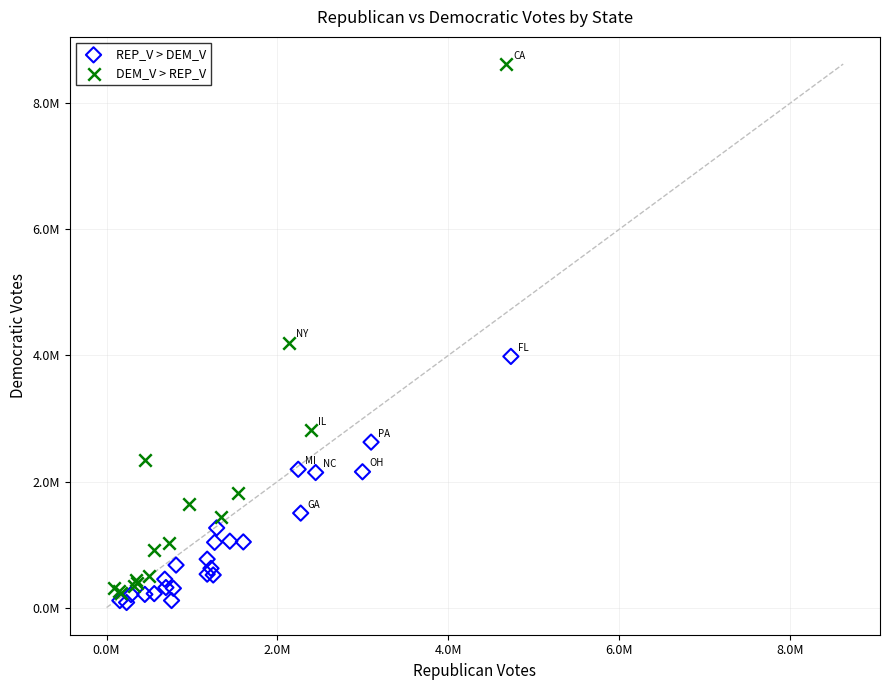

What are all the series names shown in the legend?

REP_V > DEM_V, DEM_V > REP_V